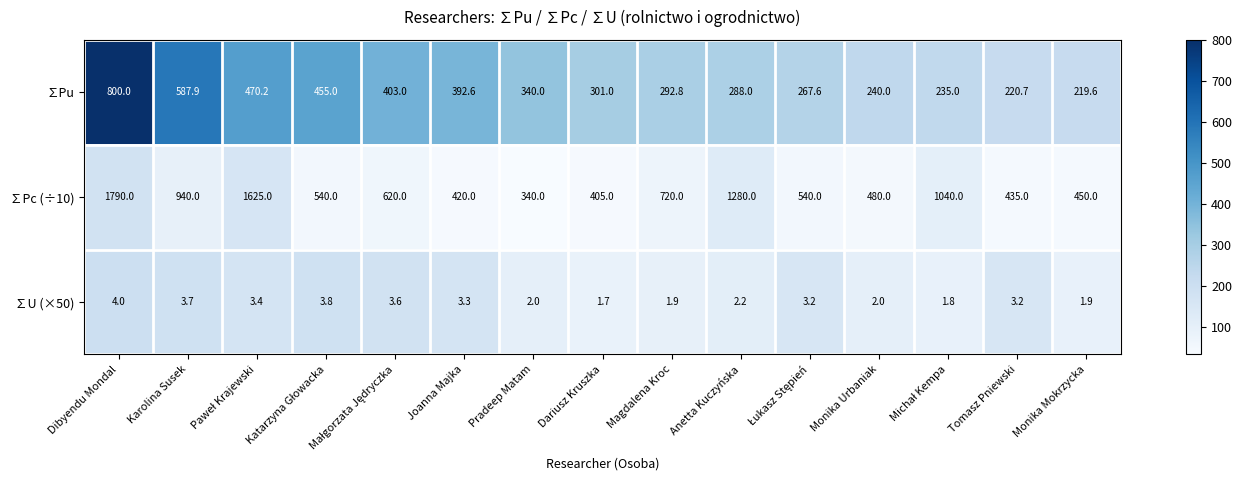

What is the greatest value displayed?

1790.0